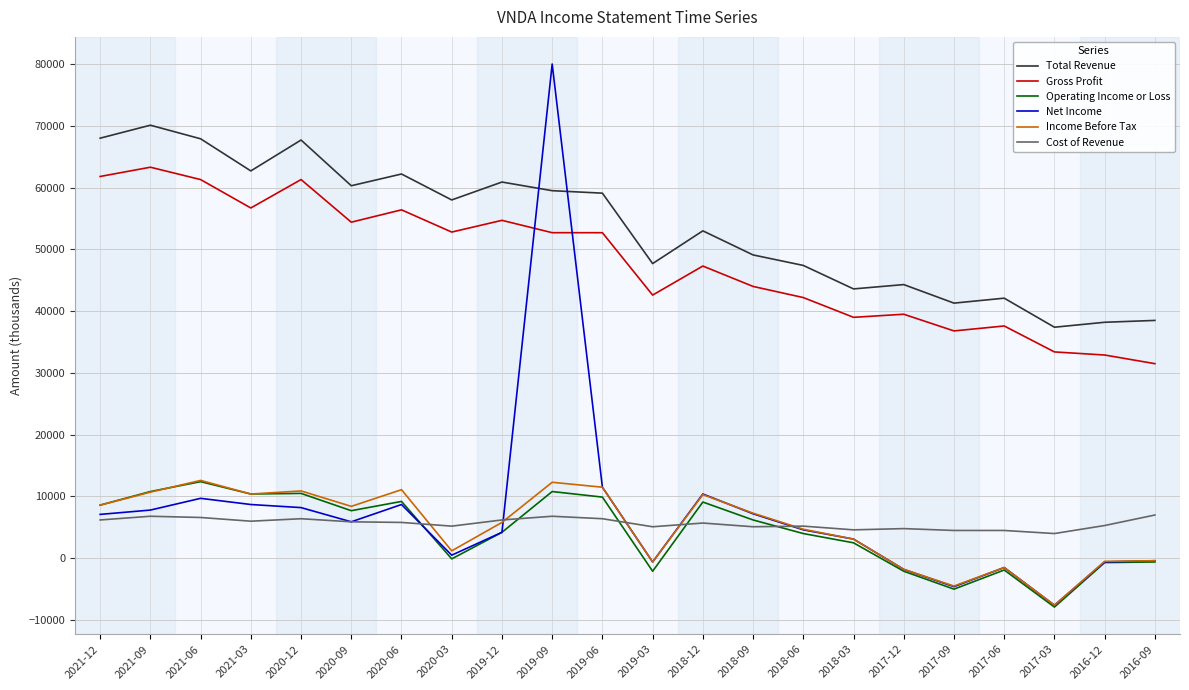

At how many categories does at least one series exceed 24423?

22